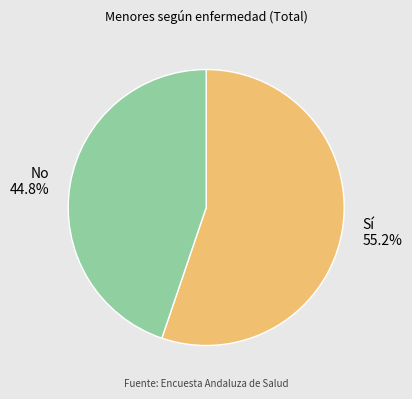

What percentage is the No slice, to the nearest percent?

45%